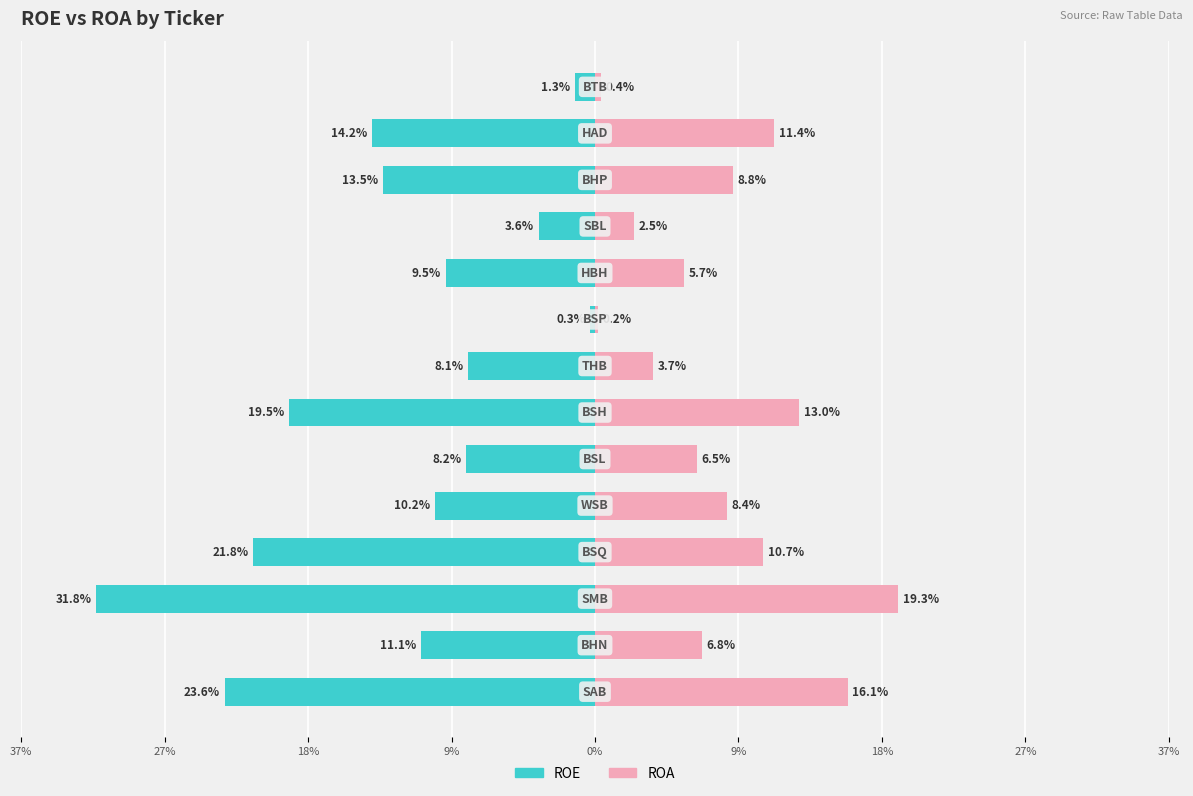

Which series has the largest range (max minus min)?

ROE